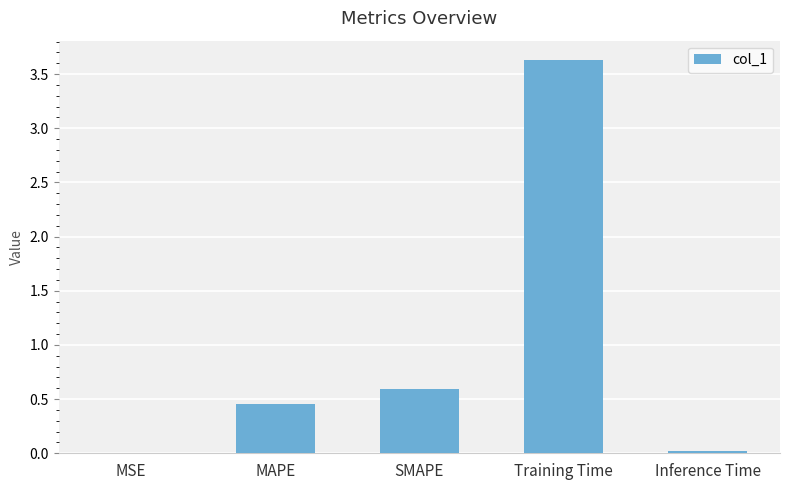

At which category does the chart reach its peak across all series?

Training Time